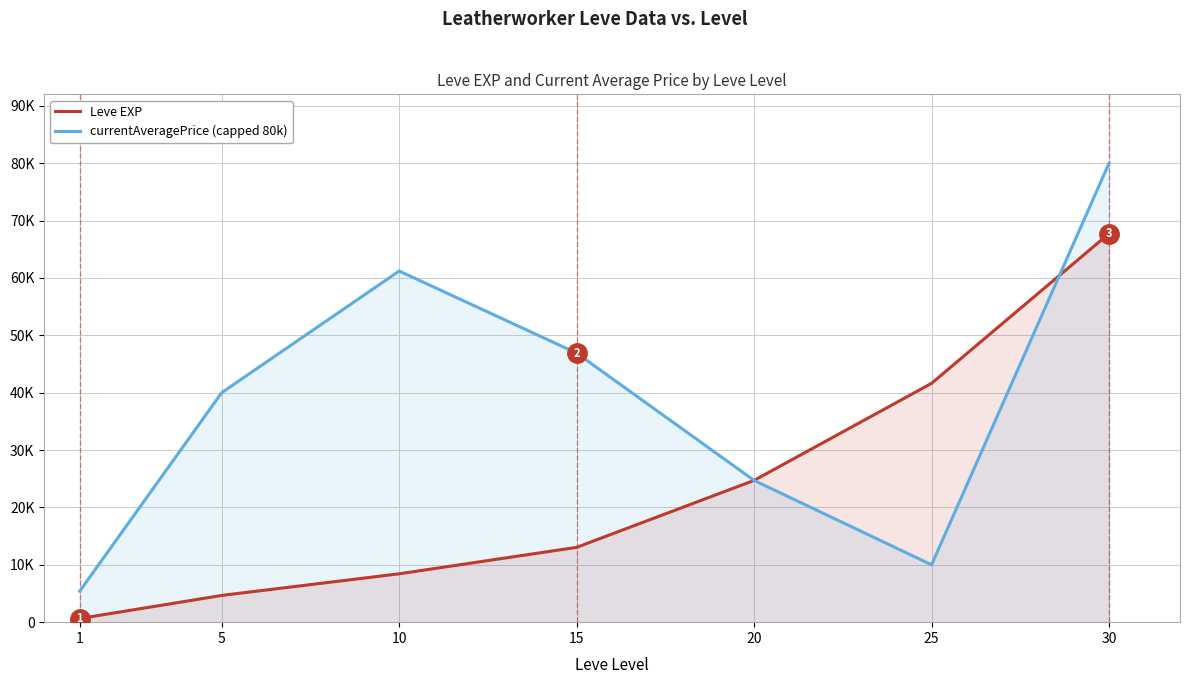

How many intersections are there between currentAveragePrice (capped 80k) and Leve EXP?

1